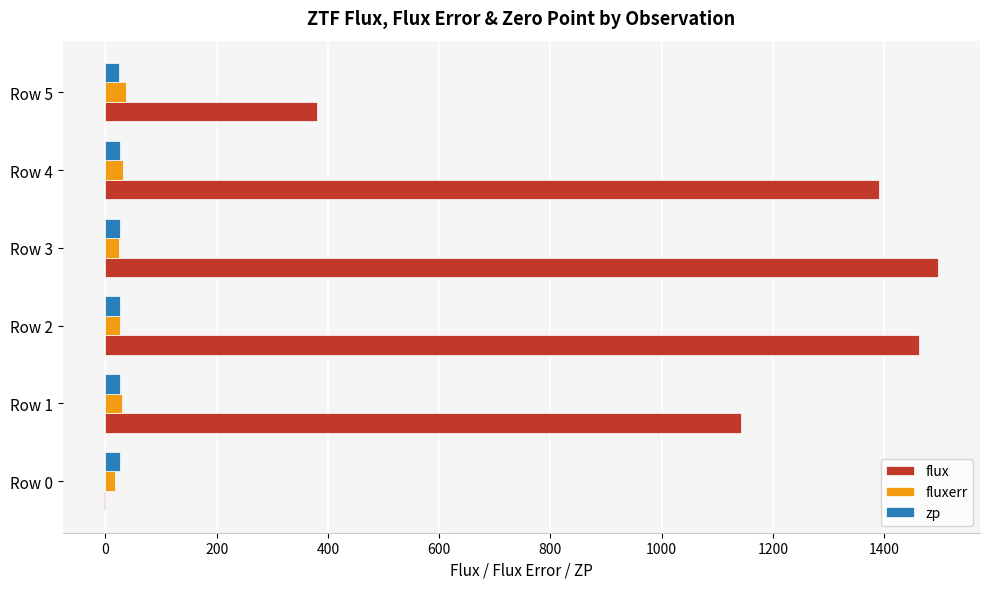

Which category has the highest value across all series?

Row 3